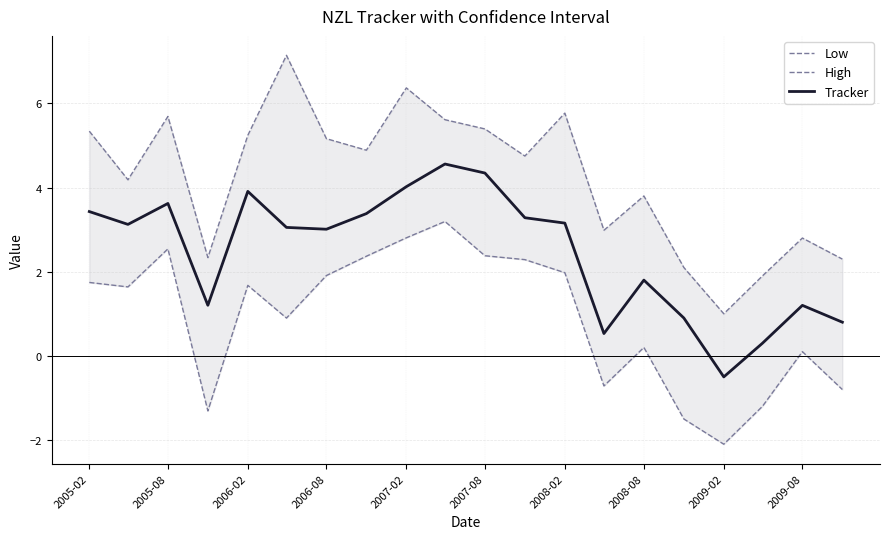

What is the average value of the High series?

4.2